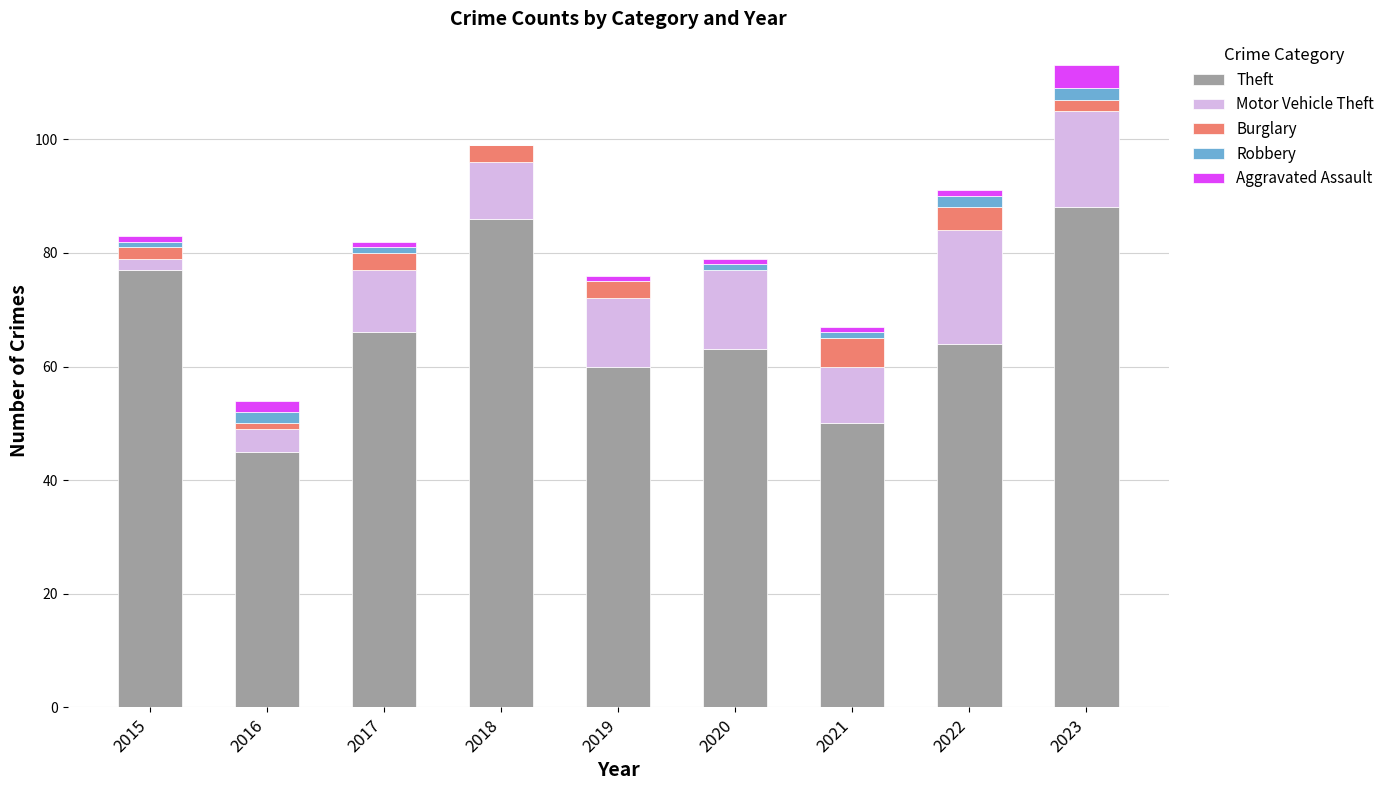

At which label is Theft closest to 66?

2017